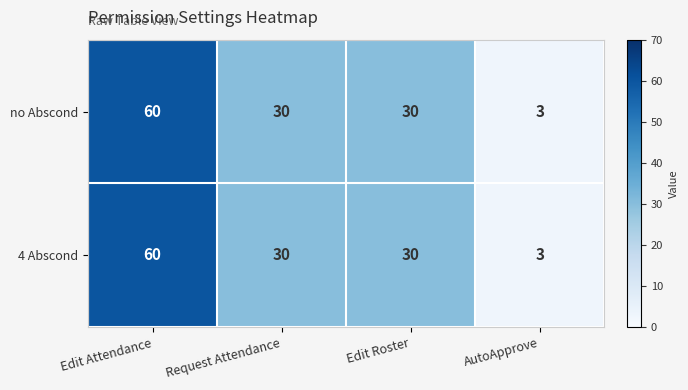

At which category is the sum across all series the highest?

Edit Attendance